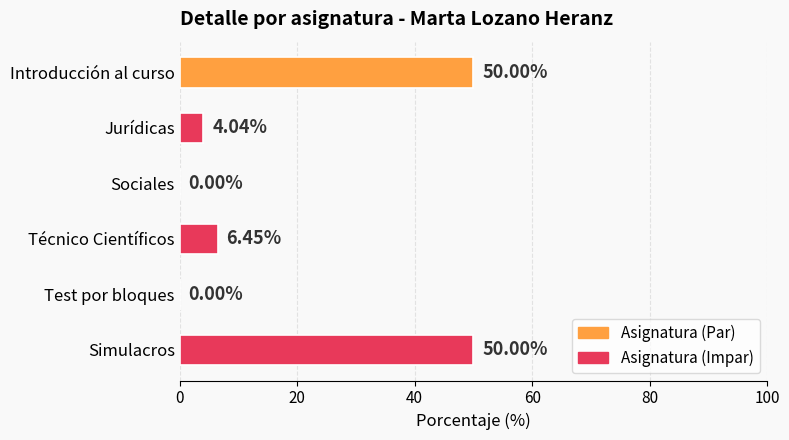

Between Sociales and Jurídicas, which is larger?

Jurídicas